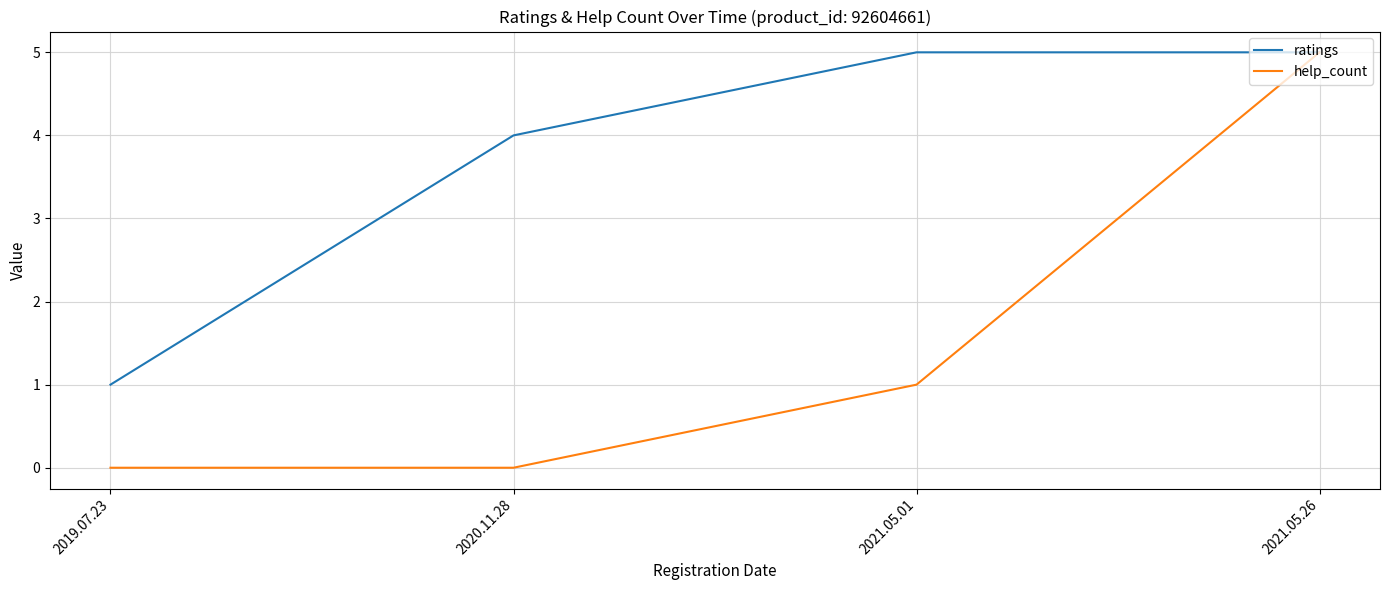

What is the total value across all series at 2021.05.26?

10